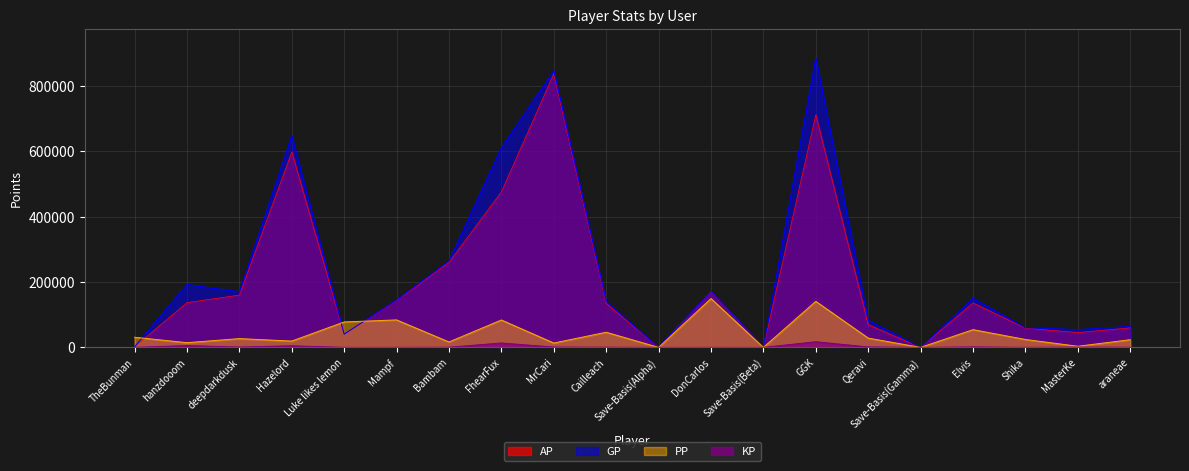

Rank the categories by PP value from highest to lowest.

DonCarlos, GGK, Mampf, FhearFux, Luke likes lemon, Elvis, Cailleach, TheBunman, Qeravi, deepdarkdusk, Shika, araneae, Hazelord, Bambam, hanzdooom, MrCari, MasterKe, Save-Basis(Alpha), Save-Basis(Beta), Save-Basis(Gamma)